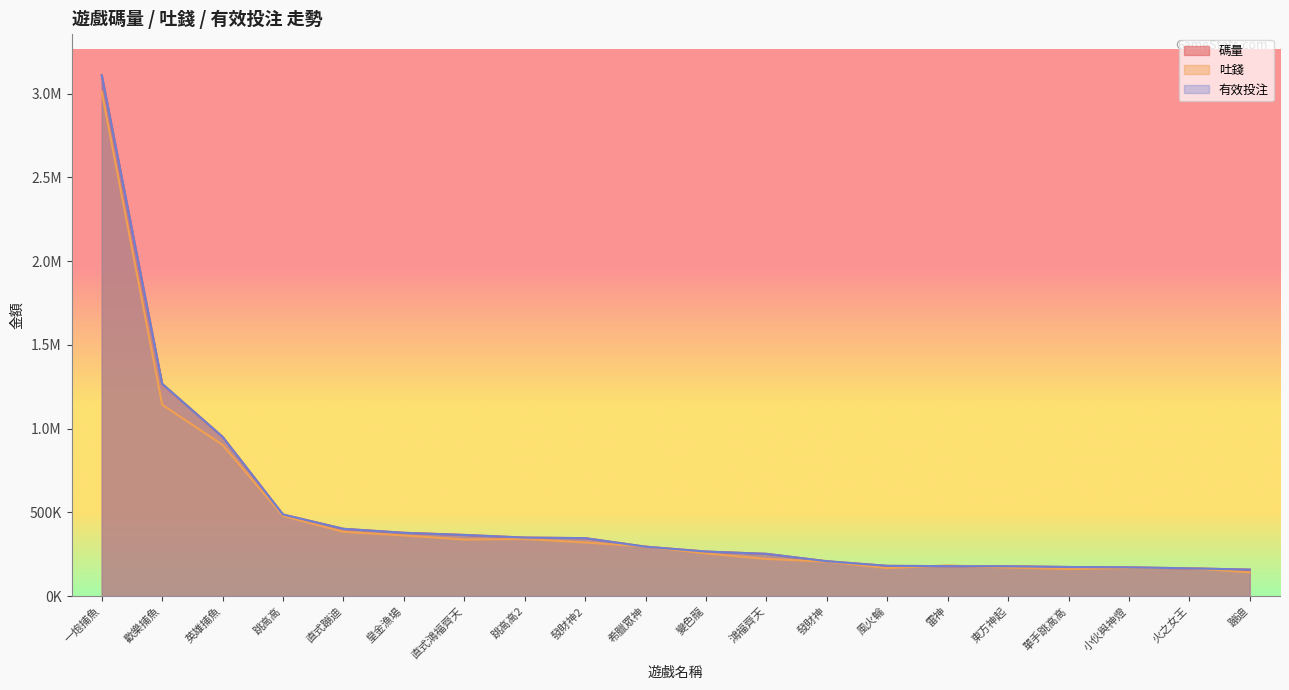

At which category is the sum across all series the highest?

一炮捕魚